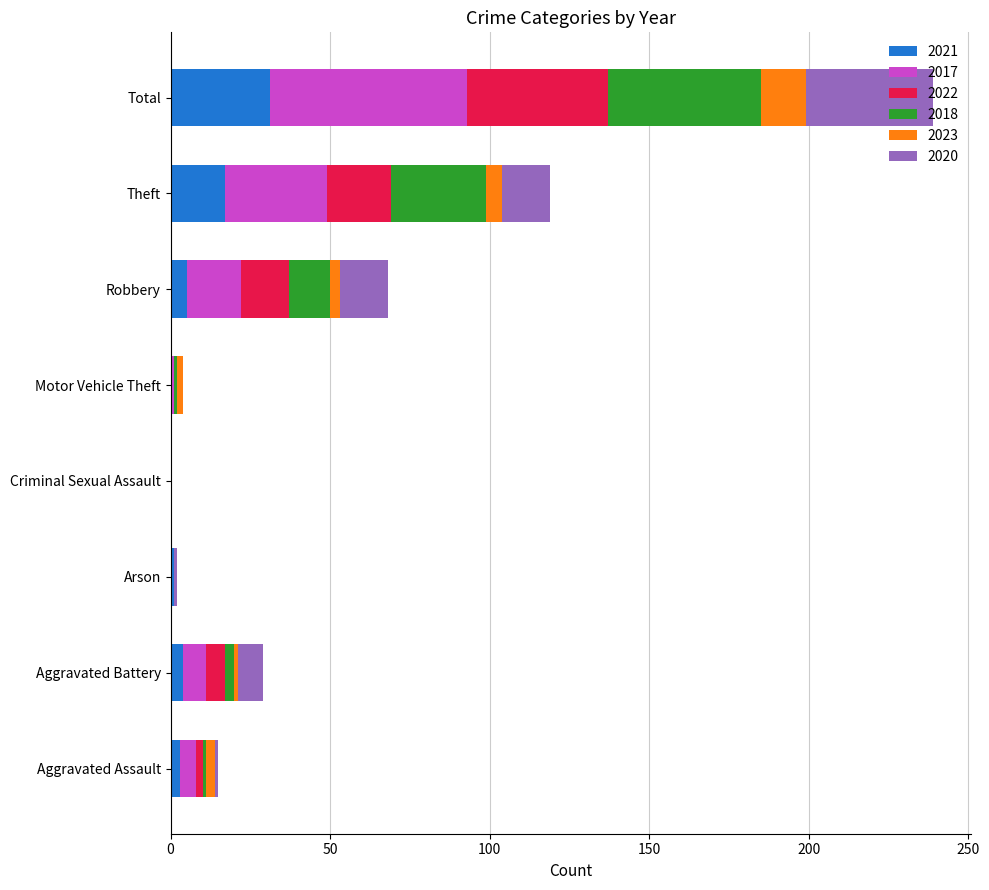

At which category is the sum across all series the highest?

Total